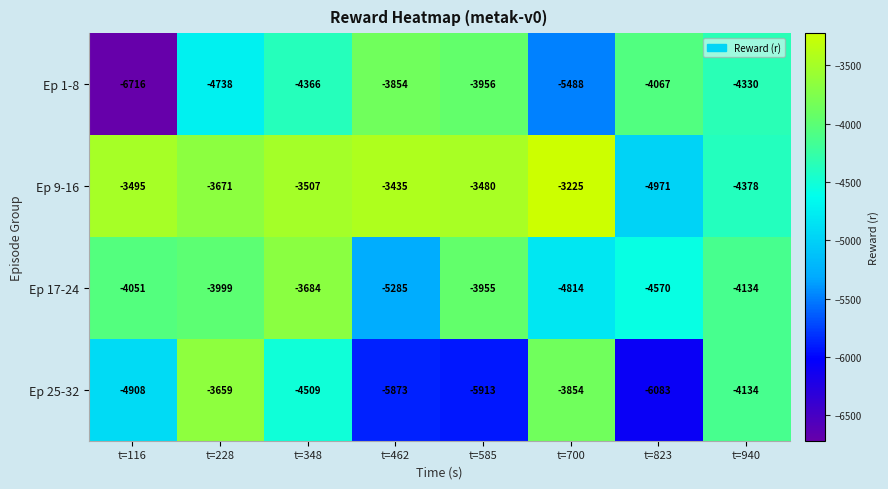

At which category is the sum across all series the highest?

t=348